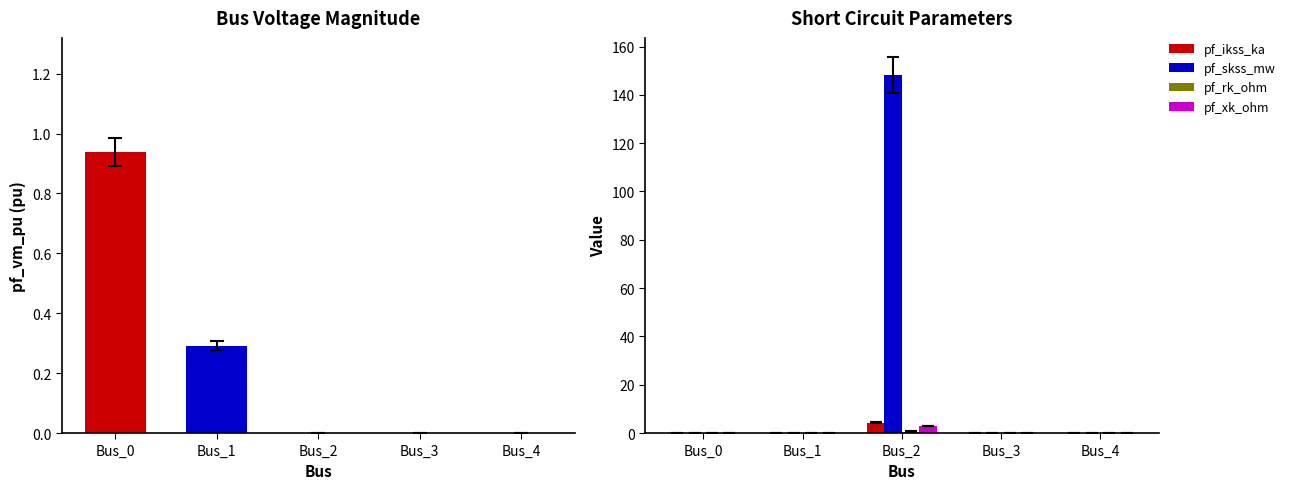

At which label does pf_skss_mw reach its minimum?

Bus_0